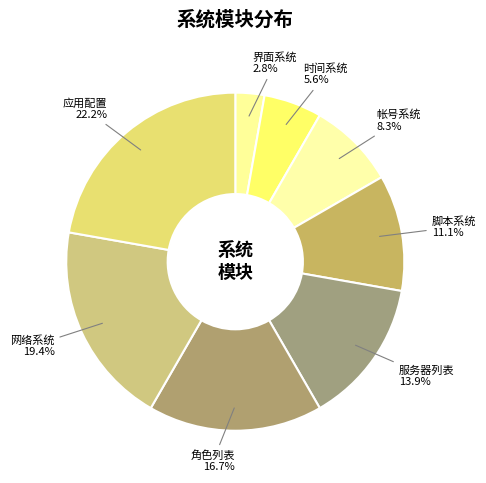

To the nearest percent, what is the combined percentage of 网络系统 and 帐号系统?

28%